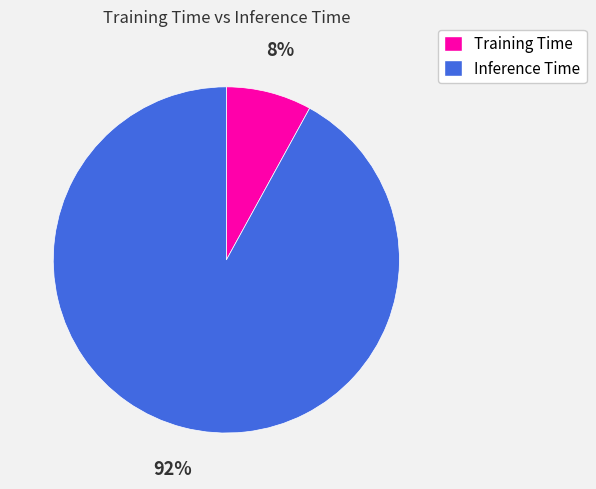

To the nearest percent, what portion does Inference Time represent?

92%